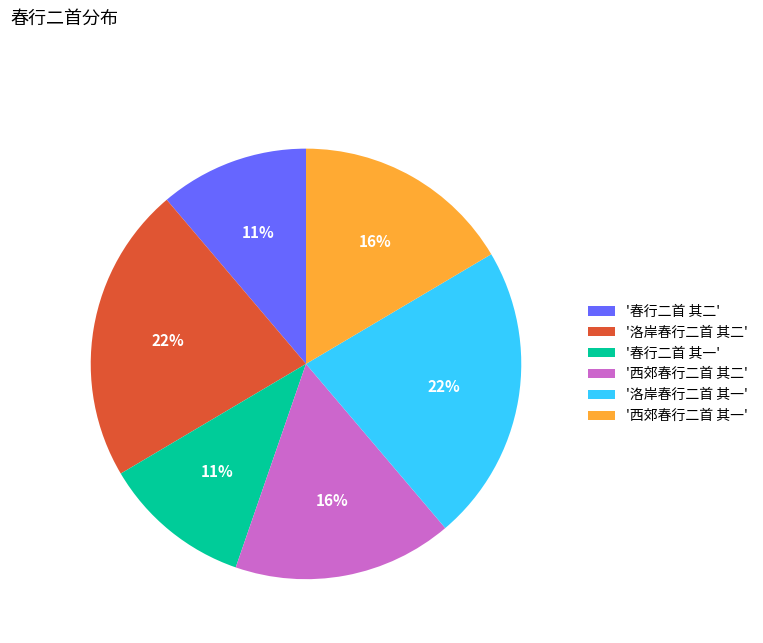

Combined, do '西郊春行二首 其一' and '春行二首 其二' account for over 50%?

No